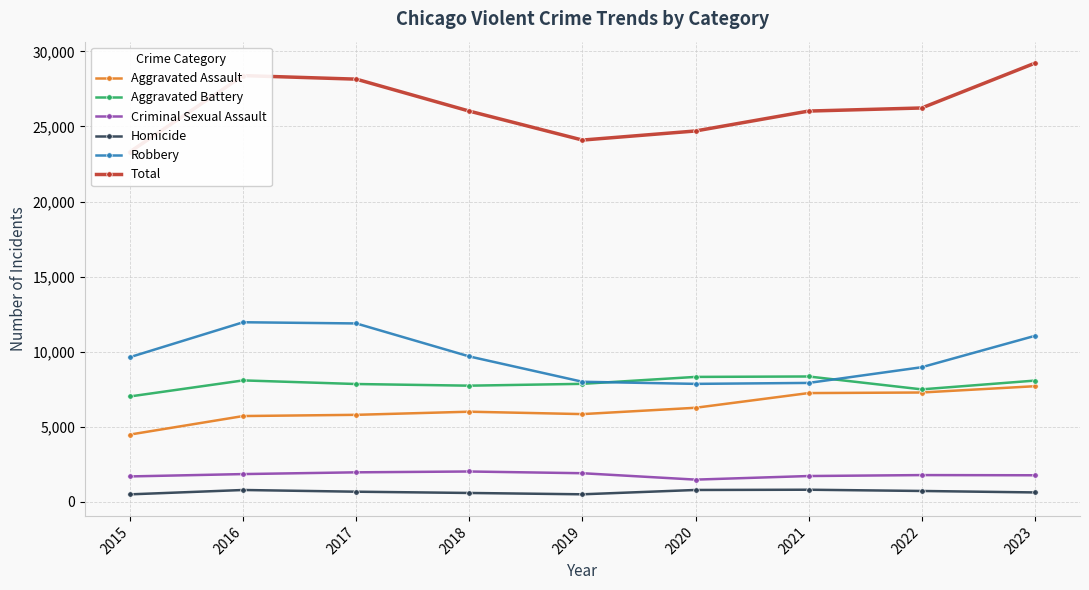

How many values in the Criminal Sexual Assault series exceed 1779?

4